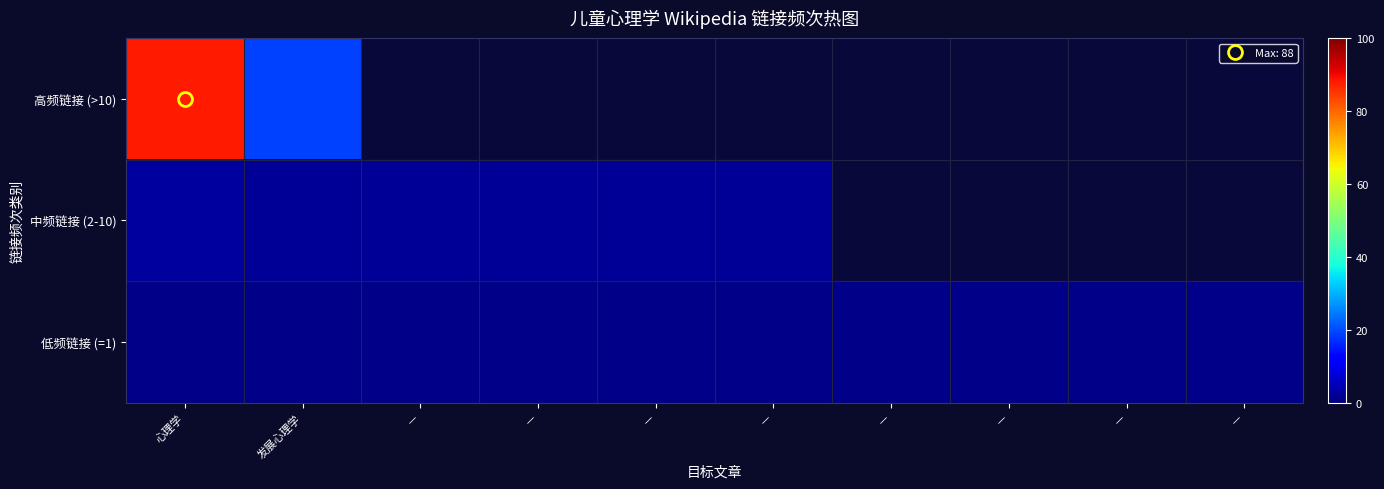

What is the sum of all 低频链接 (=1) values?

10.0